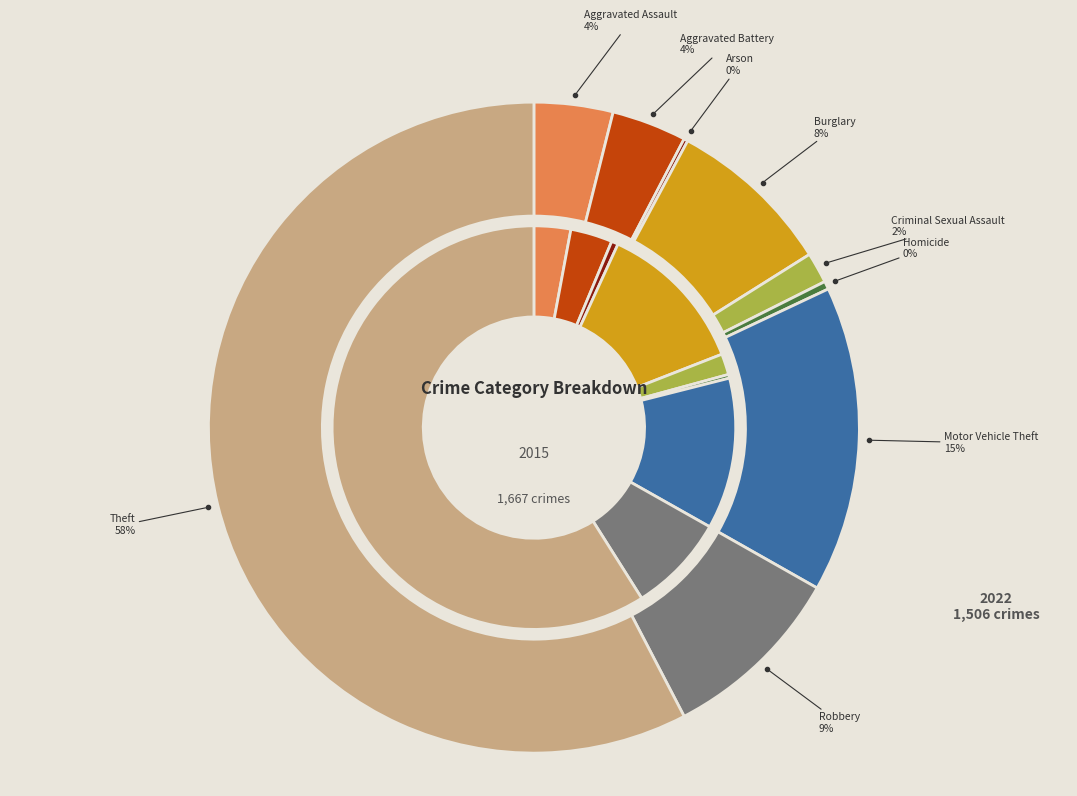

Which series has the largest range (max minus min)?

2015